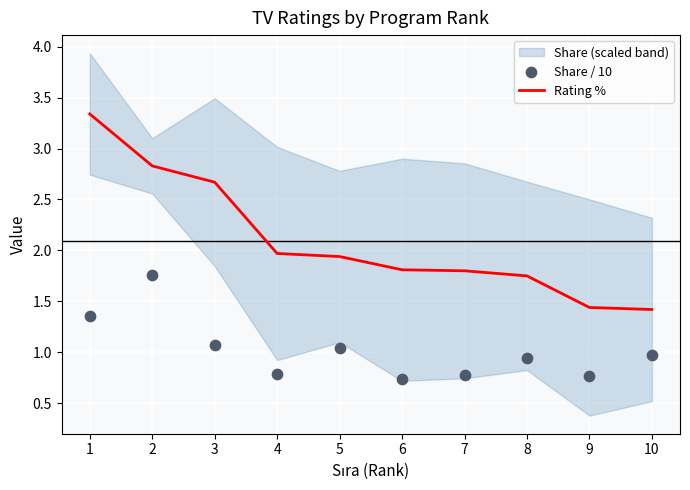

The Rating % series shows 2.9 at 5. True or false?

False